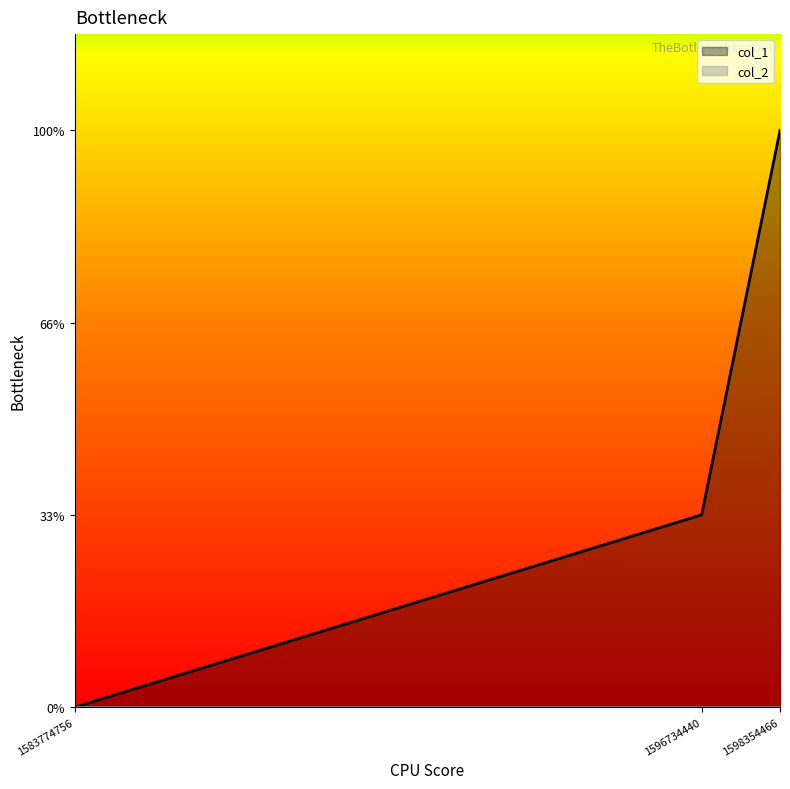

Between 1583774756 and 1596734440, which is larger?

1596734440